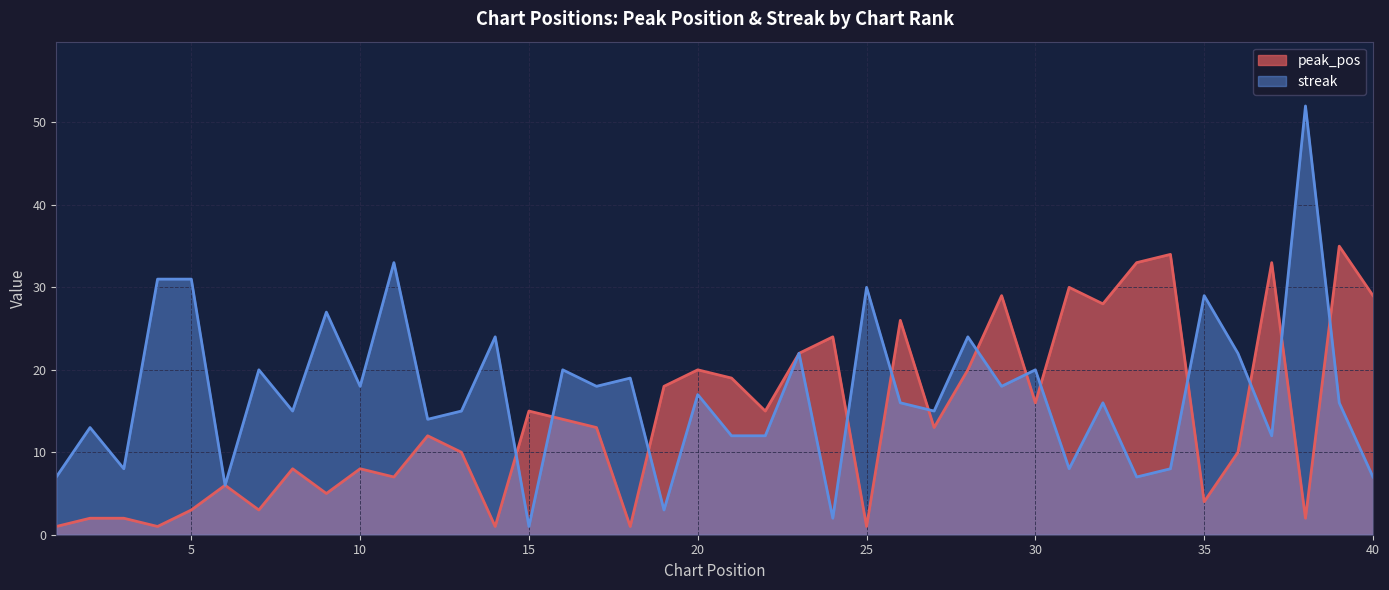

At which label does peak_pos first exceed 13?

15